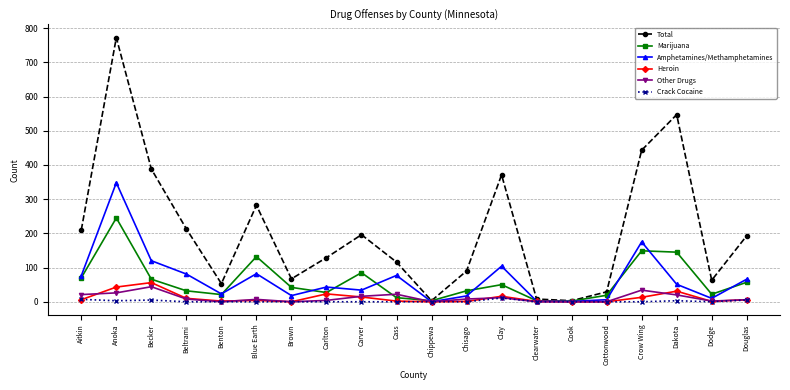

True or false: Crack Cocaine has more than 0 interior local peaks.

True